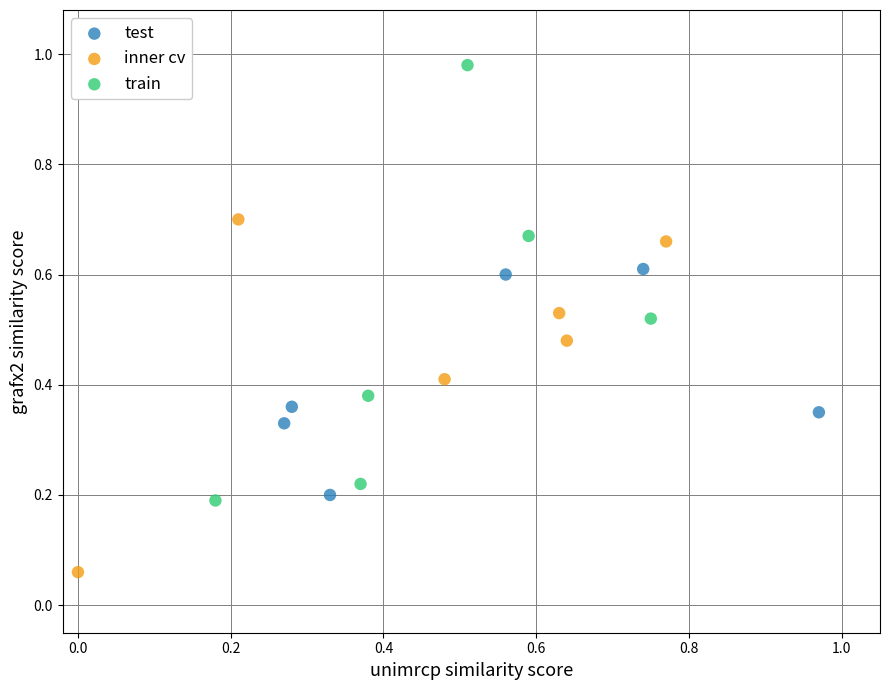

Which series has the widest spread of Y values?

train